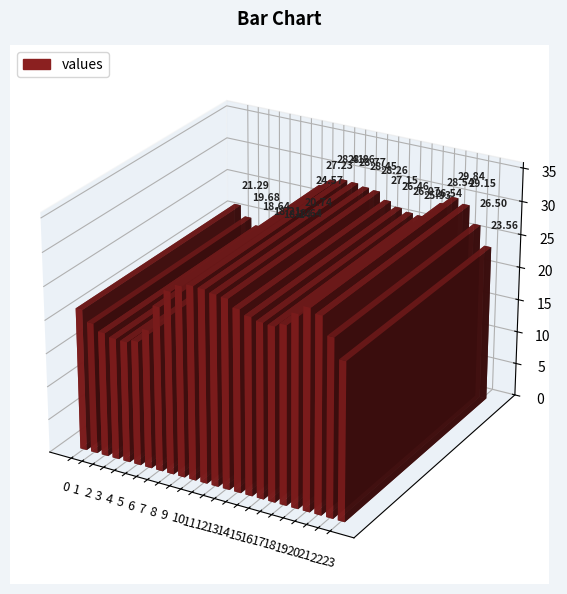

At which label does the data first exceed 26?

8